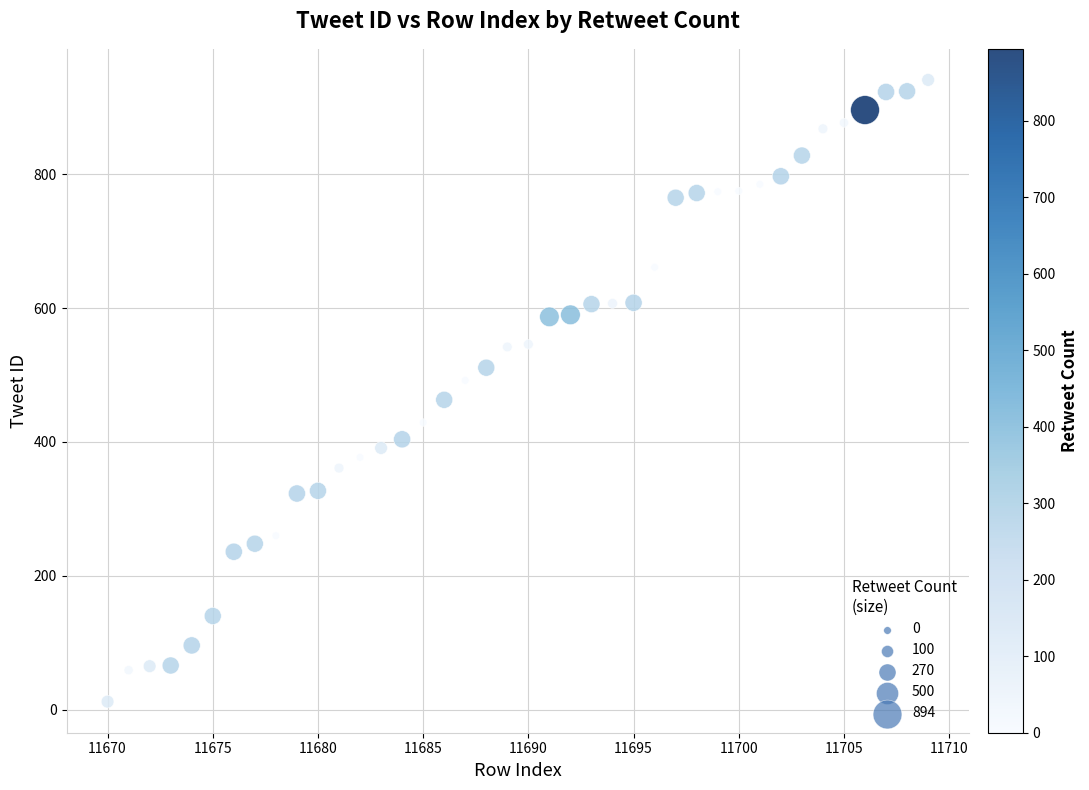

What is the range of X values (max minus min)?

39